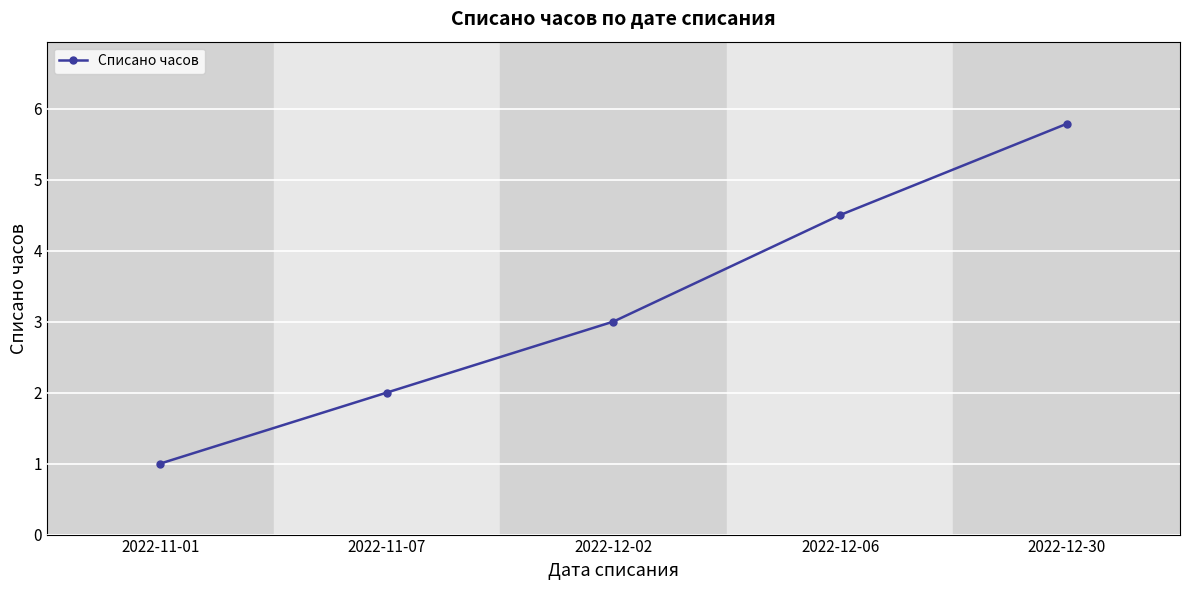

What is the sum of the values at 2022-12-02 and 2022-12-06?

7.5